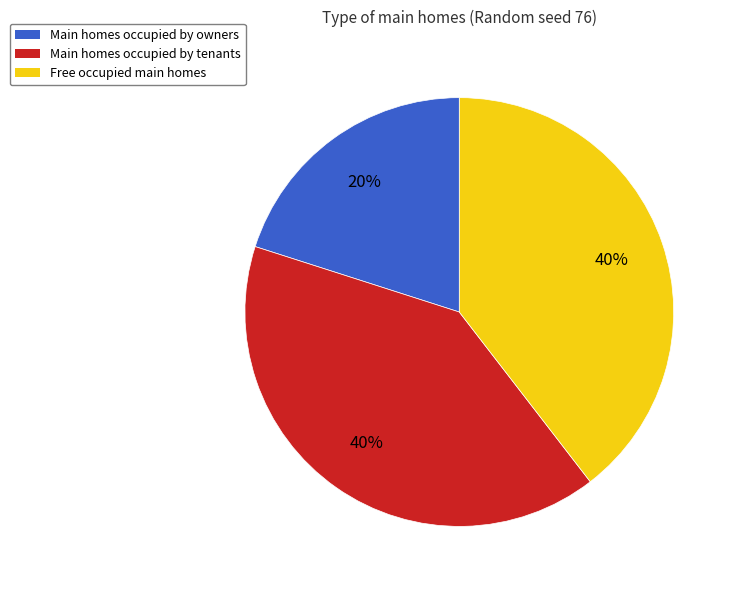

To the nearest percent, what is the average slice percentage?

33%